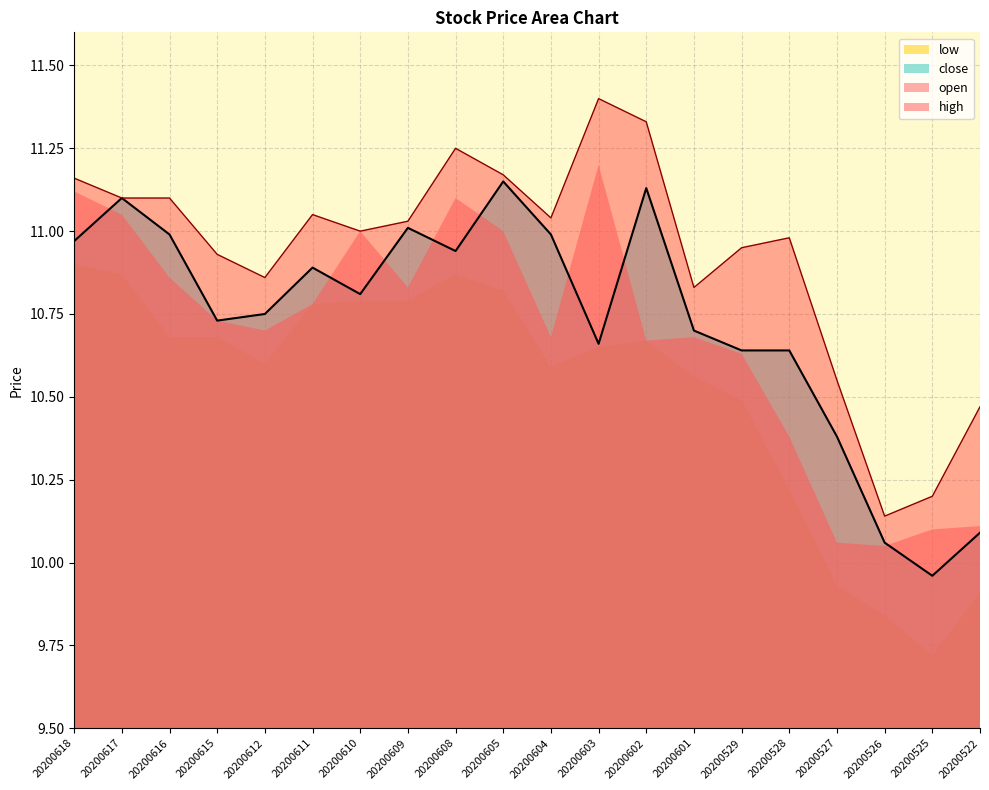

What is the highest value of the close series?

11.2